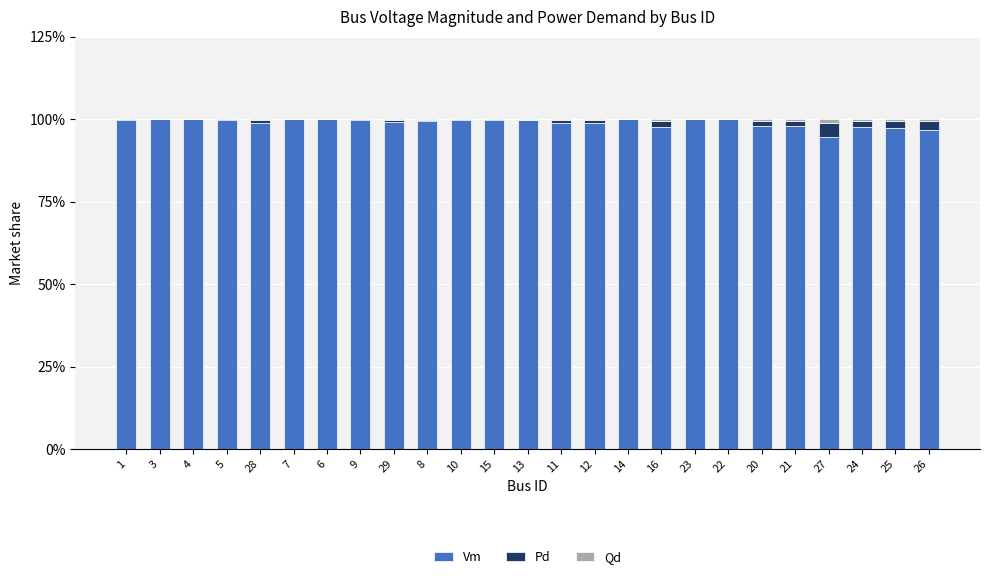

What is the sum of the Vm values at 29 and 4?

199.2